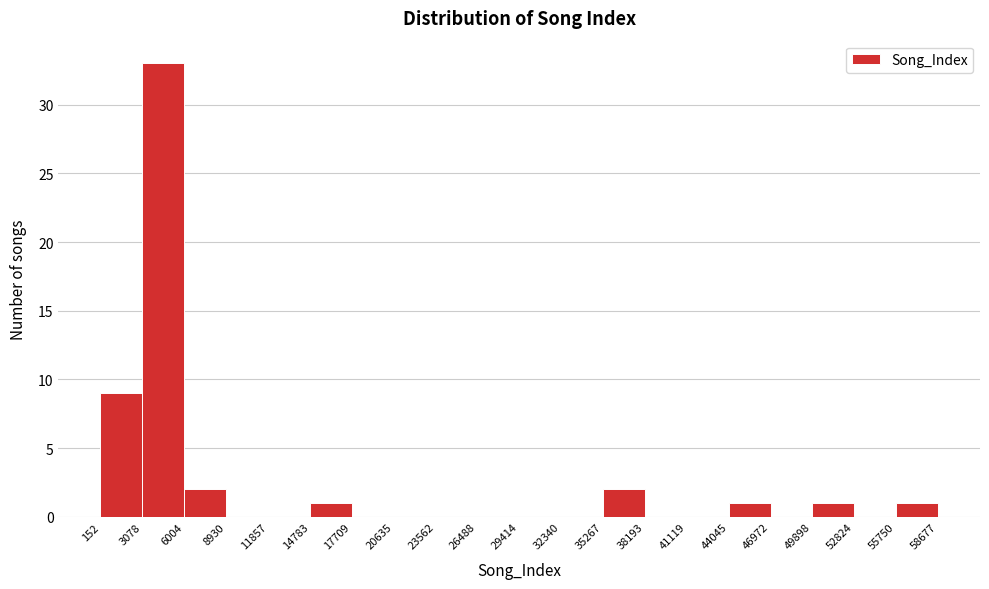

What is the height of the bar covering 49898 to 52824 on the x-axis? The values are not printed on the chart, so give them approximately, as read against the axis.

1